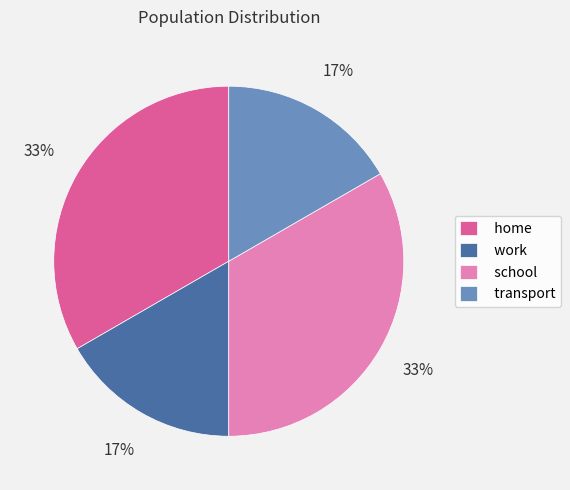

Is home the majority of the pie?

No